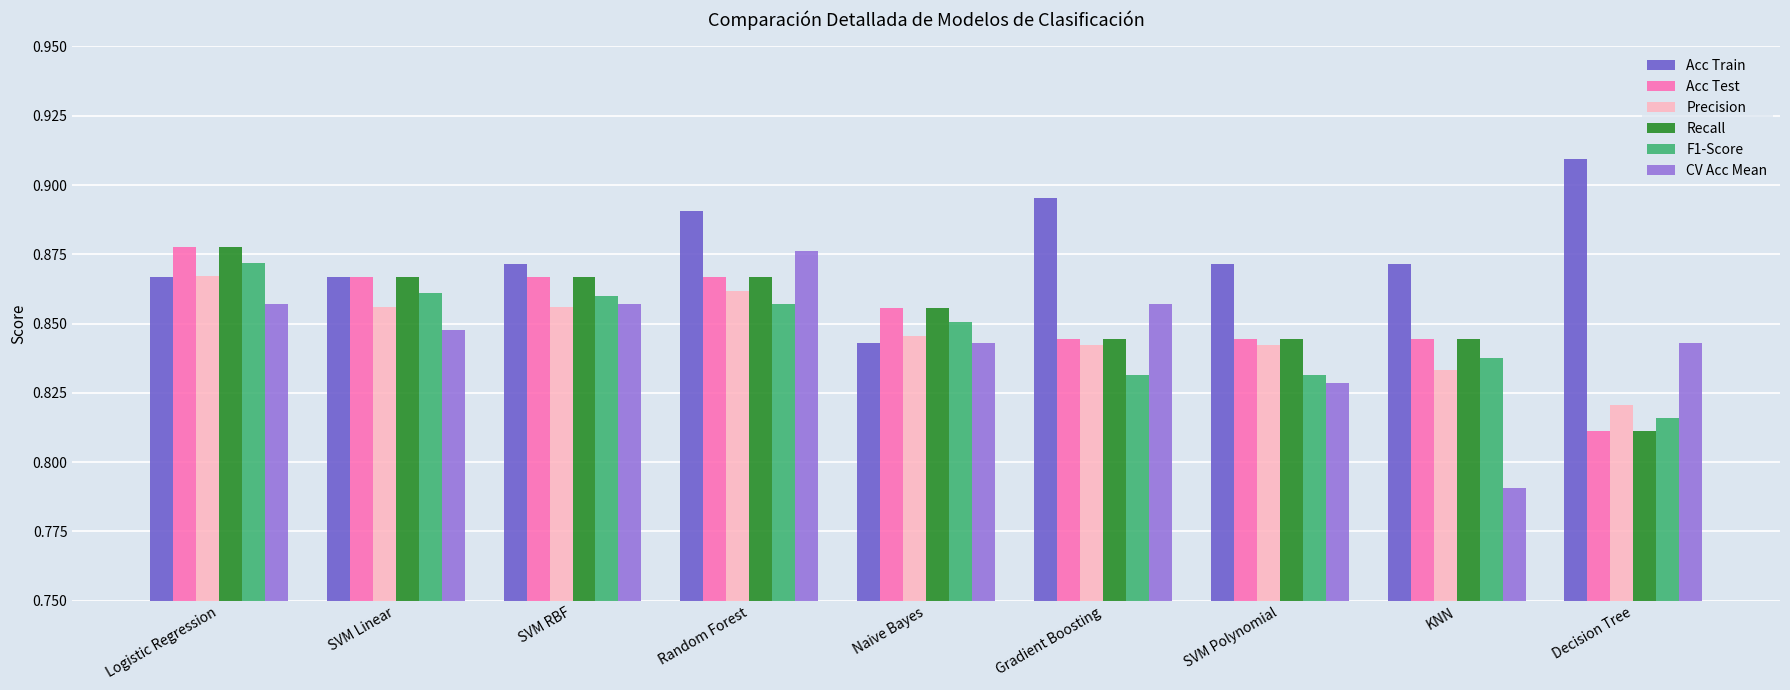

What is the total value across all series at Logistic Regression?

5.2